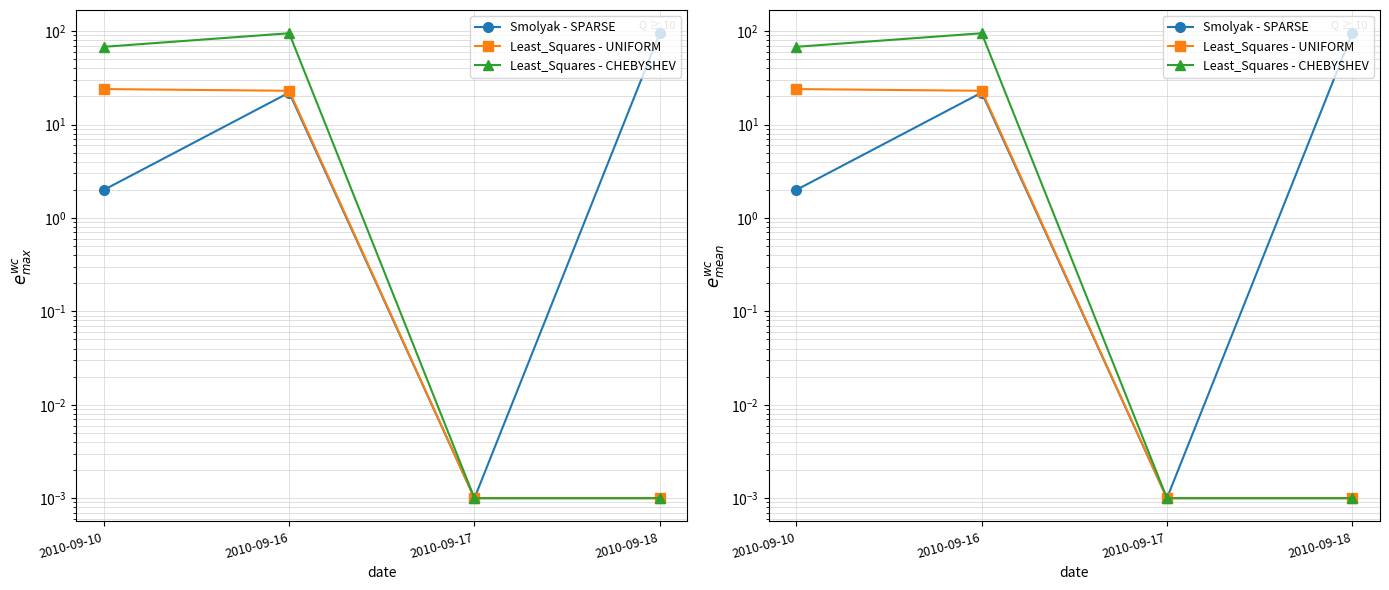

Where is the first local maximum for Least_Squares - CHEBYSHEV?

2010-09-16